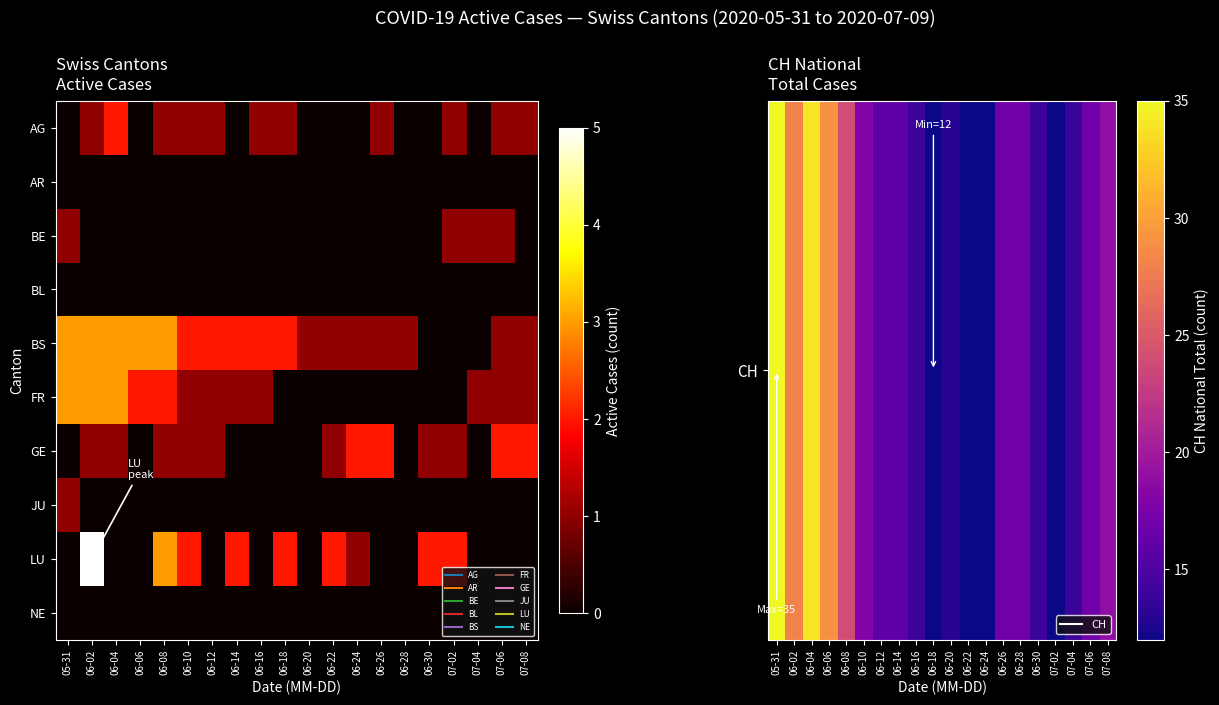

How many categories are shown in the chart?

20